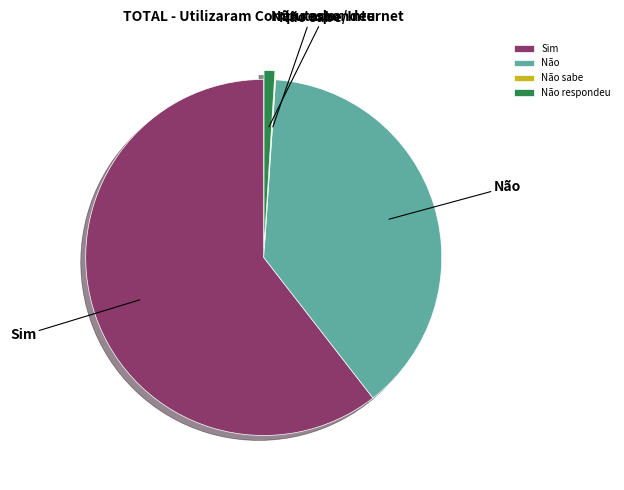

True or false: Não accounts for 38% of the total.

True